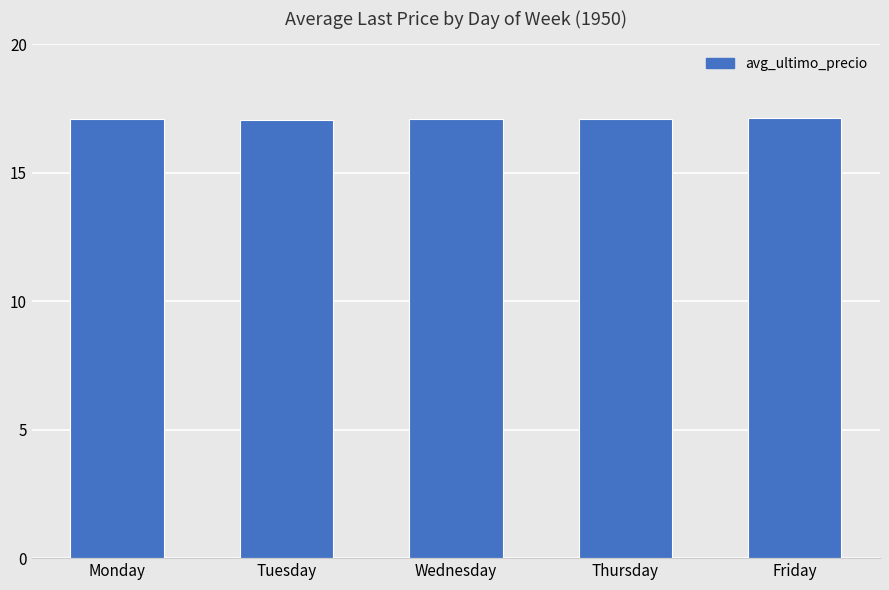

How many bars are there in total?

5